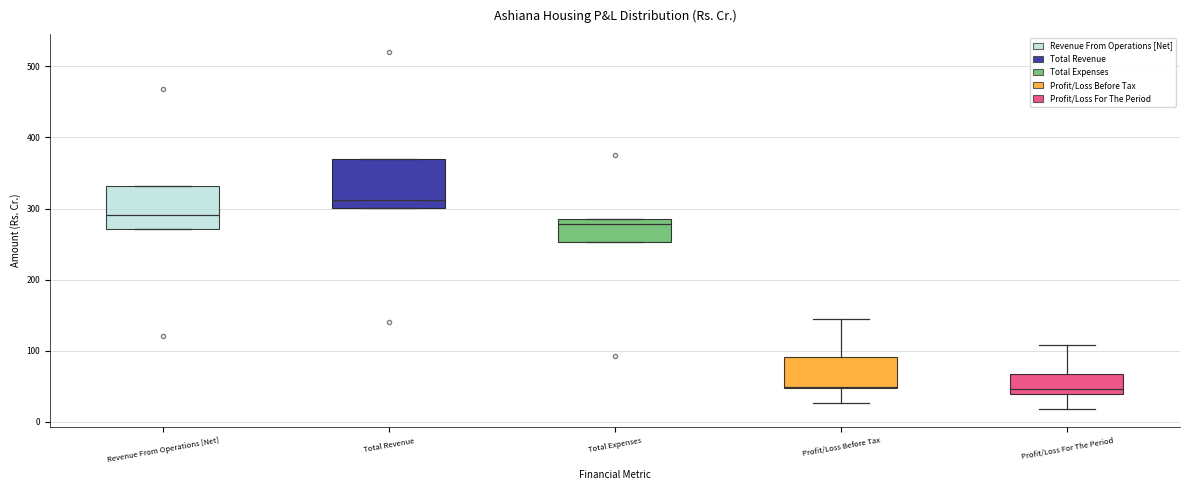

Reading left to right, read every box against the y-axis: the position of its median line, the range the box covers, and the ends of its whiskers. The values are not printed on the chart, so give them approximately, as read against the axis.

Revenue From Operations [Net]: median 290, box 270 to 330, whiskers 270 to 330
Total Revenue: median 310, box 300 to 370, whiskers 300 to 370
Total Expenses: median 280, box 250 to 290, whiskers 250 to 290
Profit/Loss Before Tax: median 50 (drawn on the box's lower edge), box 50 to 90, whiskers 30 to 140
Profit/Loss For The Period: median 50, box 40 to 70, whiskers 20 to 110